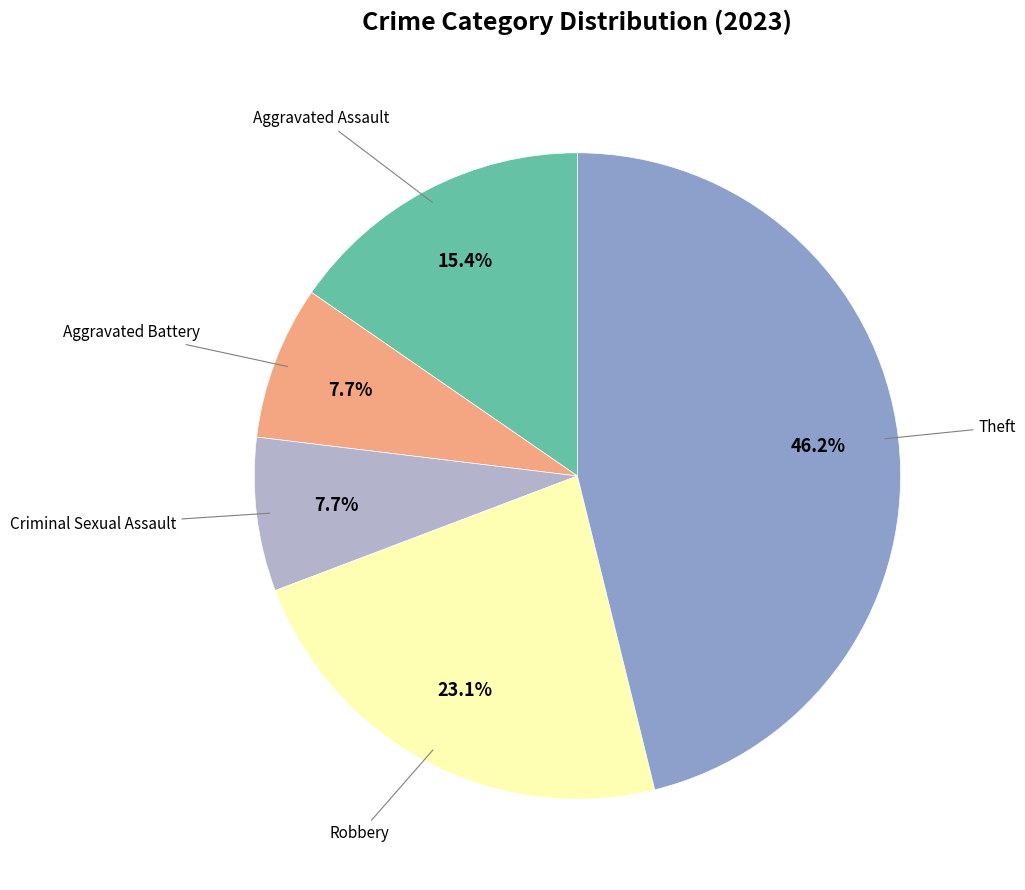

Is there any slice that represents more than half of the pie?

No